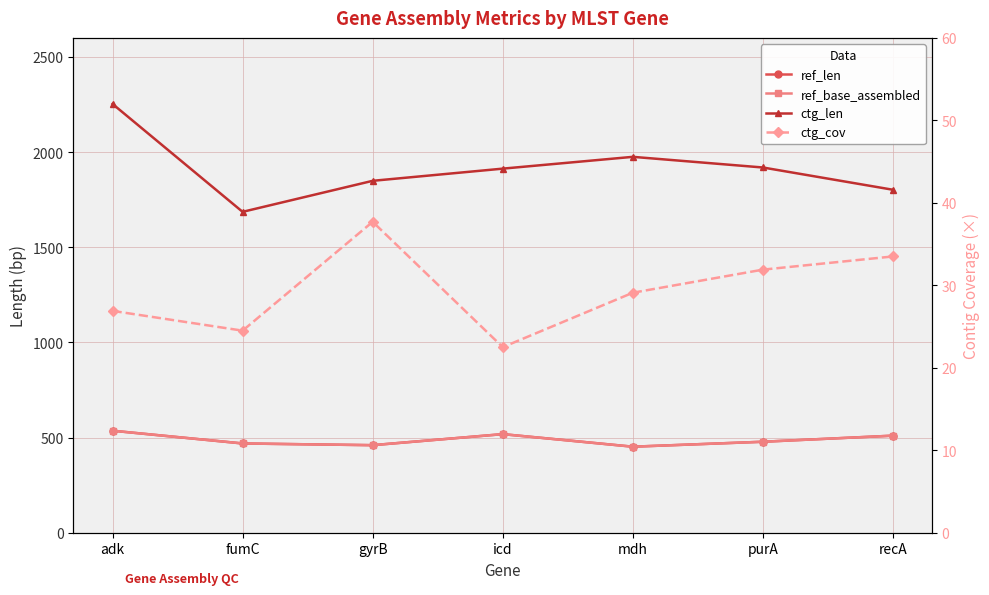

True or false: ctg_len and ctg_cov intersect in this chart.

False